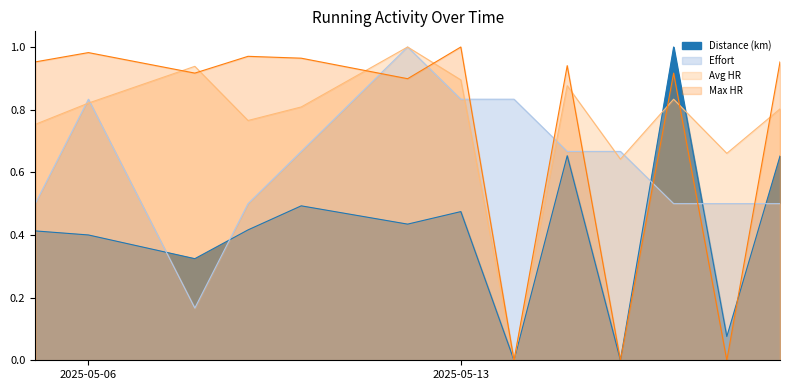

Reading left to right, what are all the values shown in this chart?

Distance (km): 0.4	0.4	0.3	0.4	0.5	0.4	0.5	0.0	0.7	0.0	1.0	0.1	0.7
Effort: 0.5	0.8	0.2	0.5	0.7	1.0	0.8	0.8	0.7	0.7	0.5	0.5	0.5
Avg HR: 0.8	0.8	0.9	0.8	0.8	1.0	0.9	0.0	0.9	0.6	0.8	0.7	0.8
Max HR: 1.0	1.0	0.9	1.0	1.0	0.9	1.0	0.0	0.9	0.0	0.9	0.0	1.0